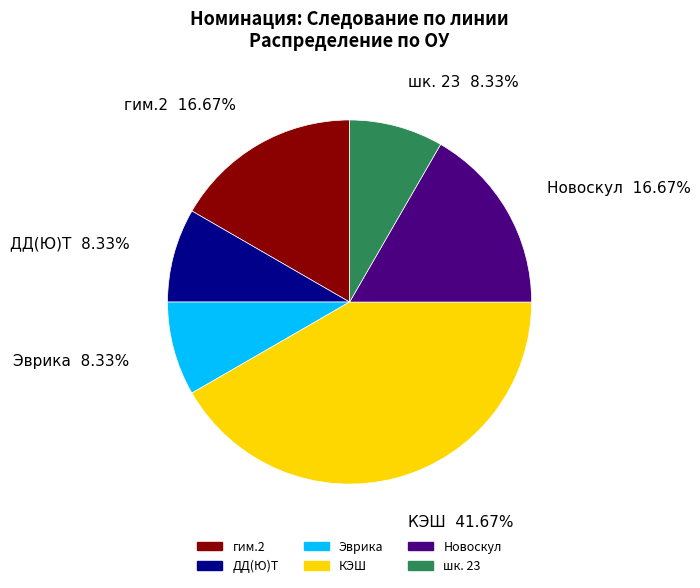

Is there any slice that represents more than half of the pie?

No